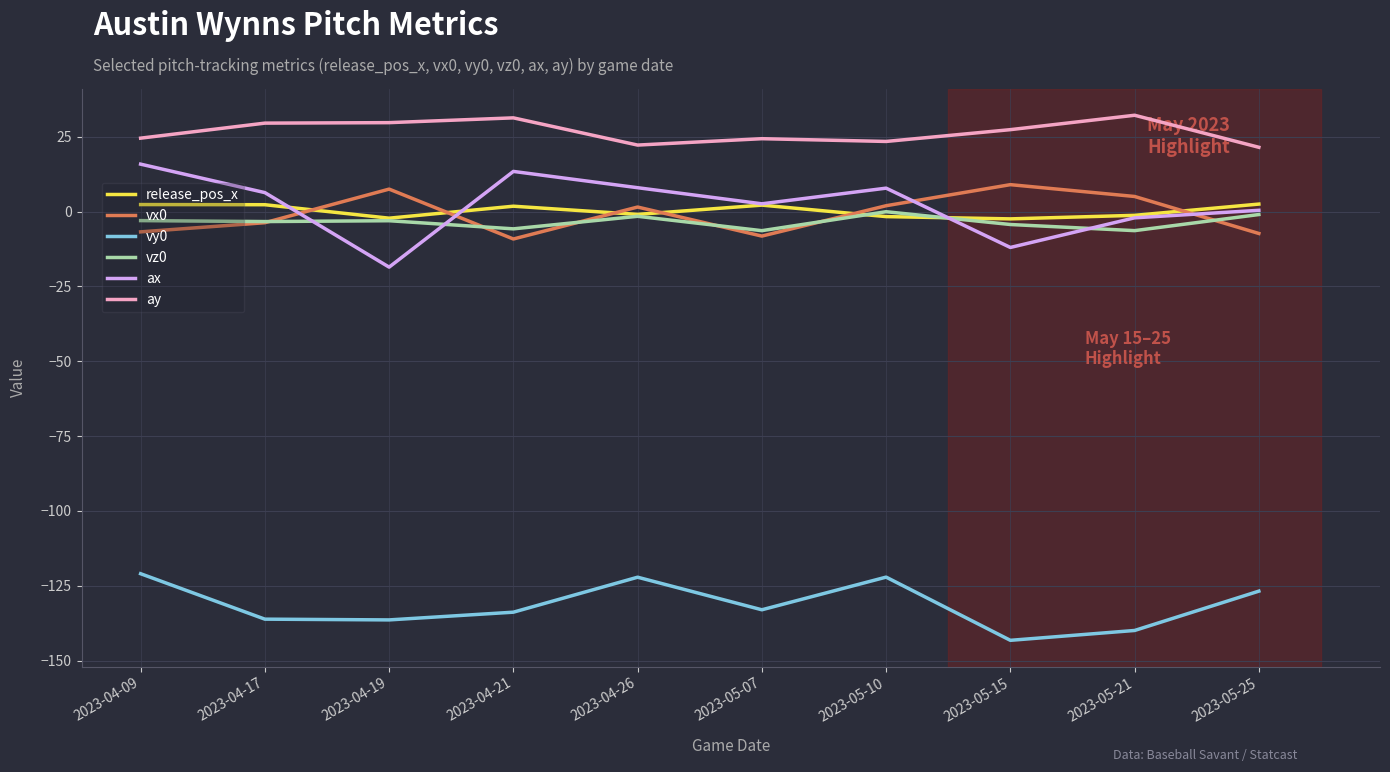

True or false: ax has a value of 0.4 at 2023-05-25.

True